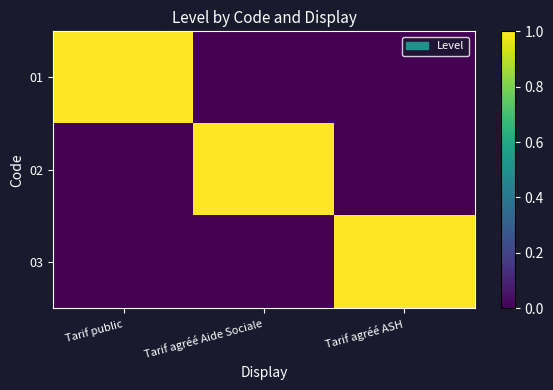

Which series has the largest range (max minus min)?

01